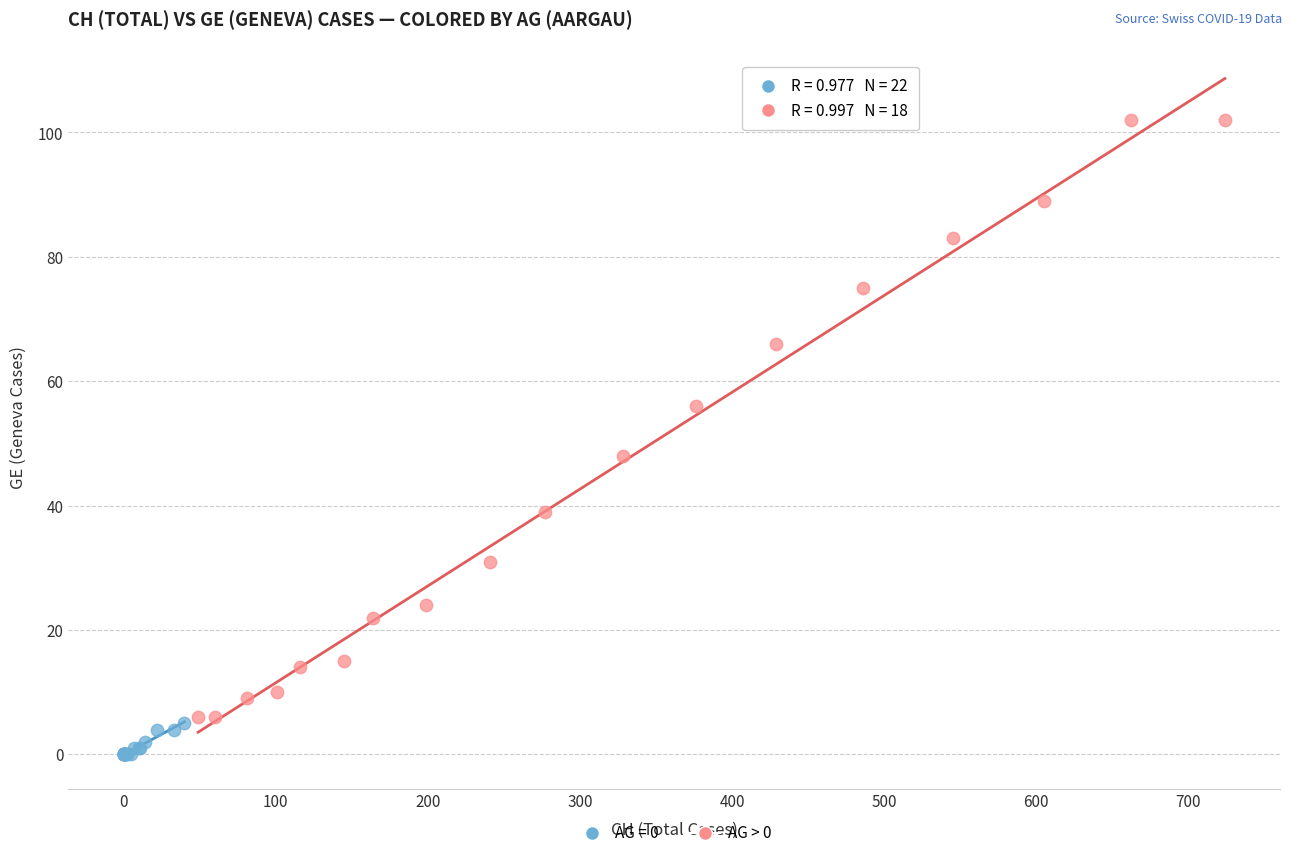

Which series contains the lowest Y value?

AG = 0